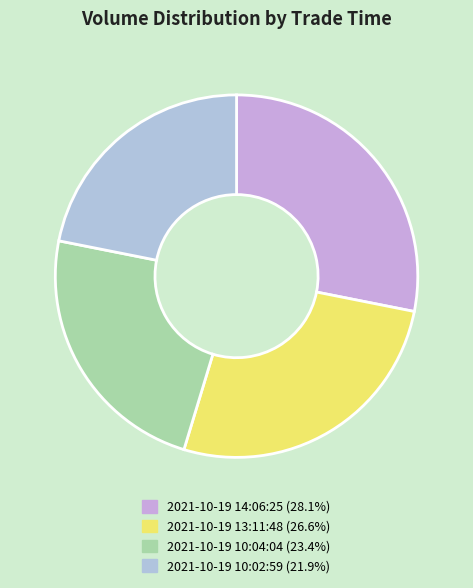

Is the sum of 2021-10-19 13:11:48 and 2021-10-19 10:04:04 greater than half?

No